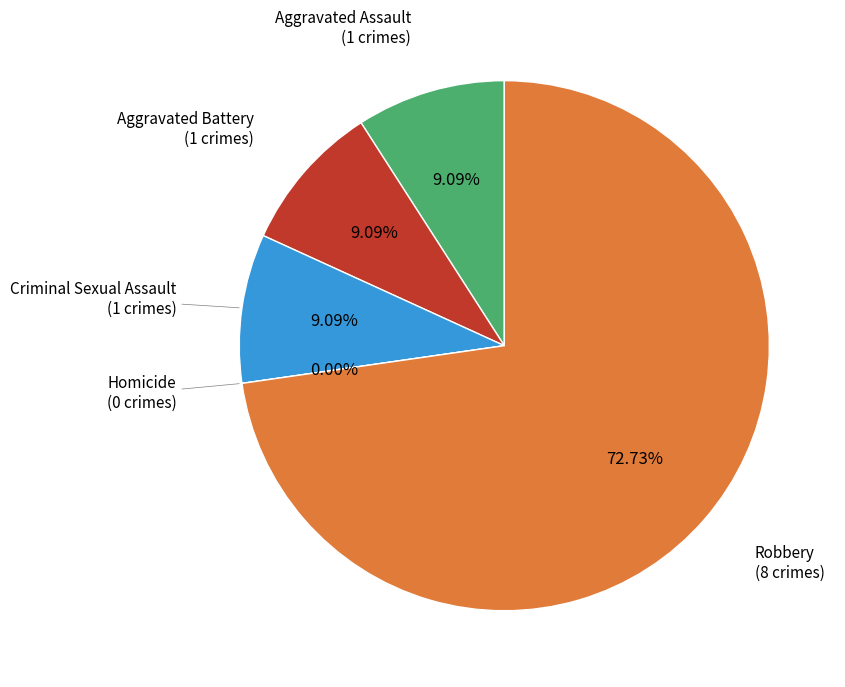

Rank the categories by value from lowest to highest.

Homicide, Aggravated Assault, Aggravated Battery, Criminal Sexual Assault, Robbery